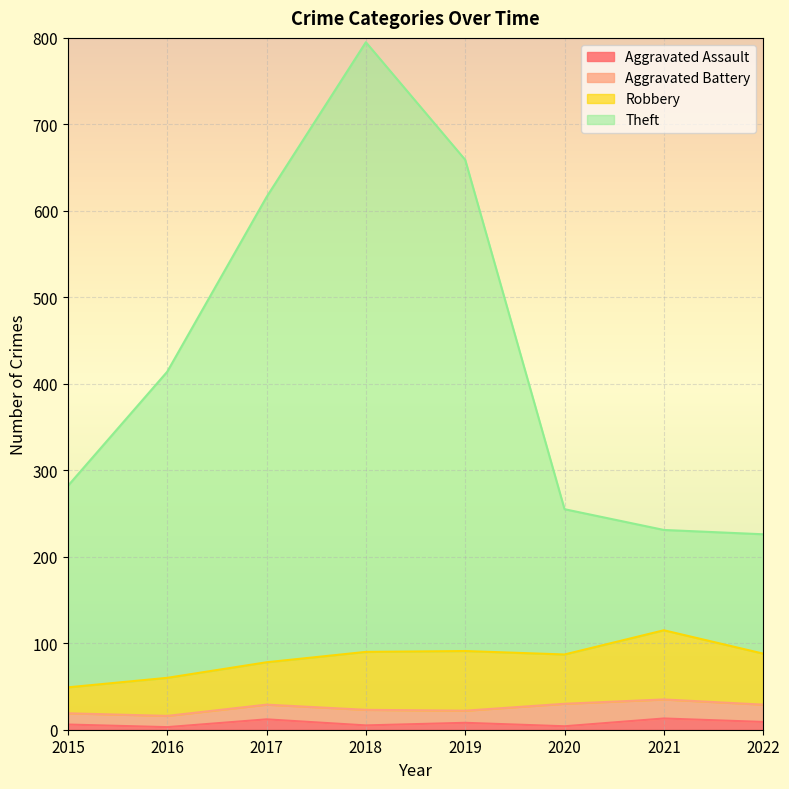

Is the value of Theft at 2015 greater than the value of Aggravated Assault at 2017?

Yes